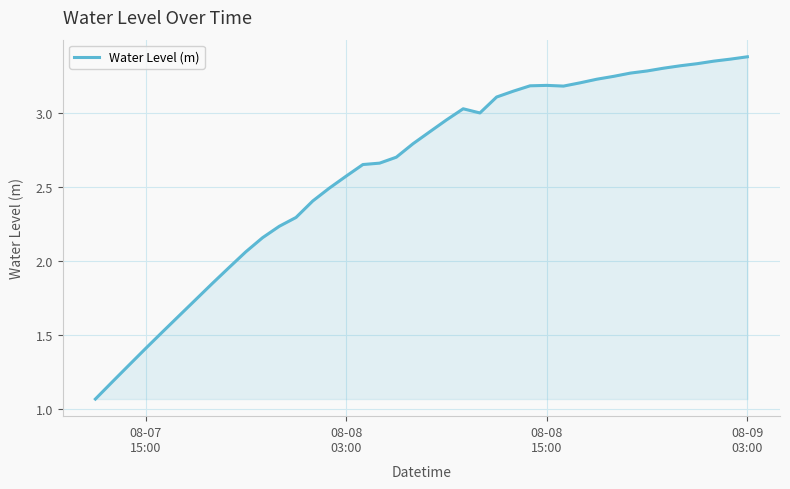

Does the chart have visible grid lines?

Yes